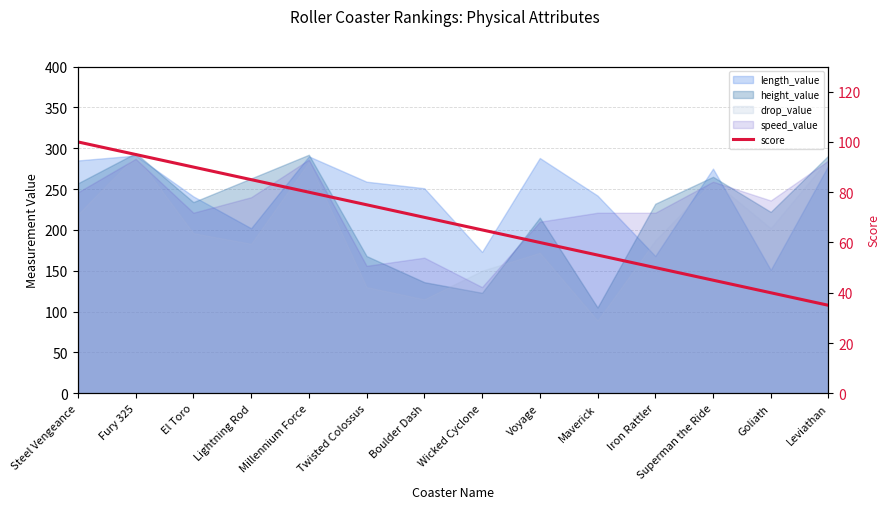

Reading right to left, what are all the values shown in this chart?

Leviathan=35	Goliath=40	Superman the Ride=45	Iron Rattler=50	Maverick=55	Voyage=60	Wicked Cyclone=65	Boulder Dash=70	Twisted Colossus=75	Millennium Force=80	Lightning Rod=85	El Toro=90	Fury 325=95	Steel Vengeance=100